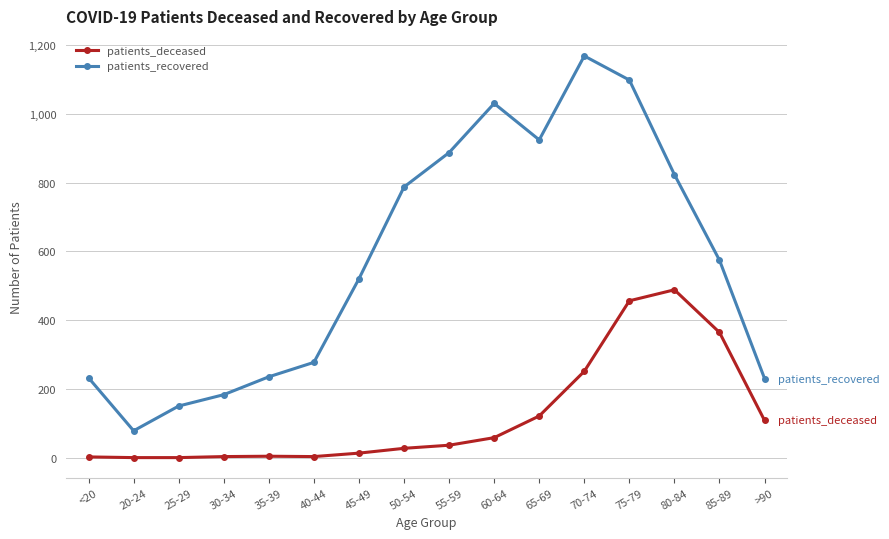

Which series changed the most between 30-34 and 35-39?

patients_recovered